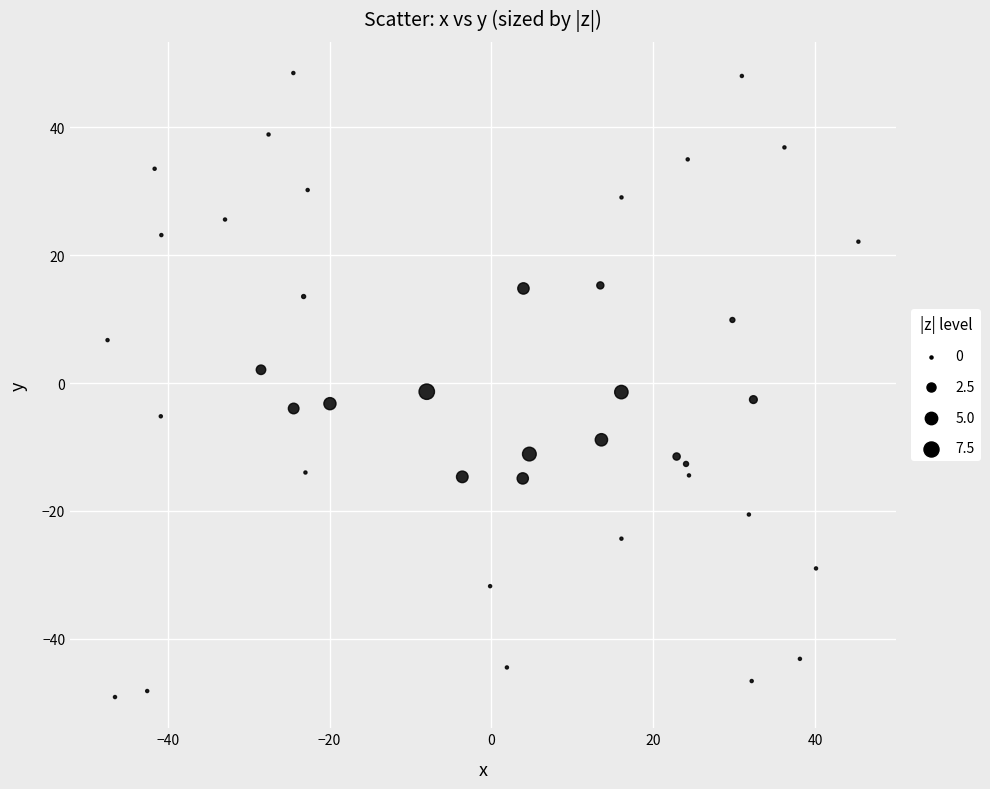

What is the range of X values (max minus min)?

92.8